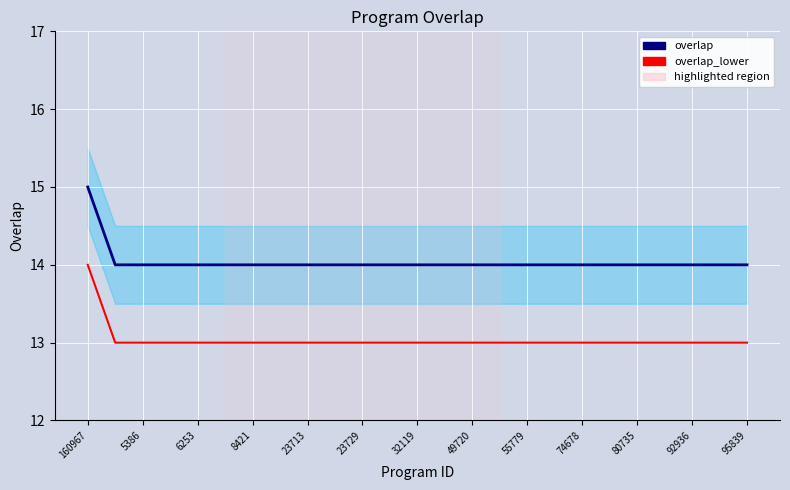

List the series in order of their overall mean, lowest first.

overlap_lower, overlap